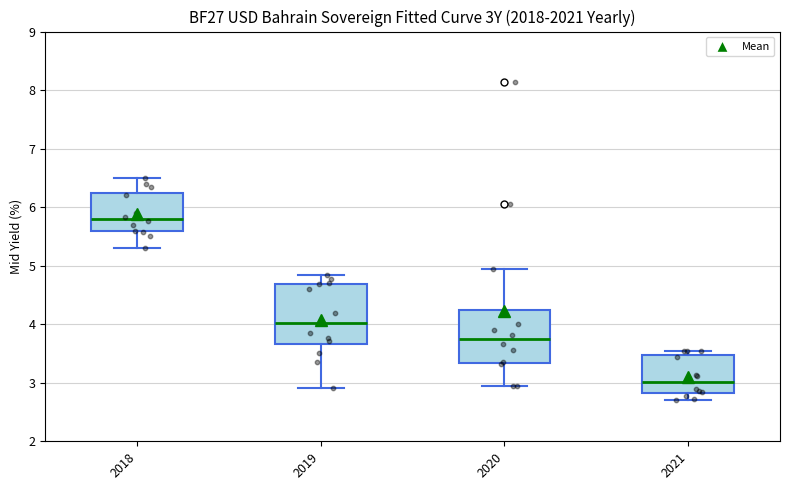

Where is the upper edge of the box at x = 2018 on the y-axis? The values are not printed on the chart, so give them approximately, as read against the axis.

6.2